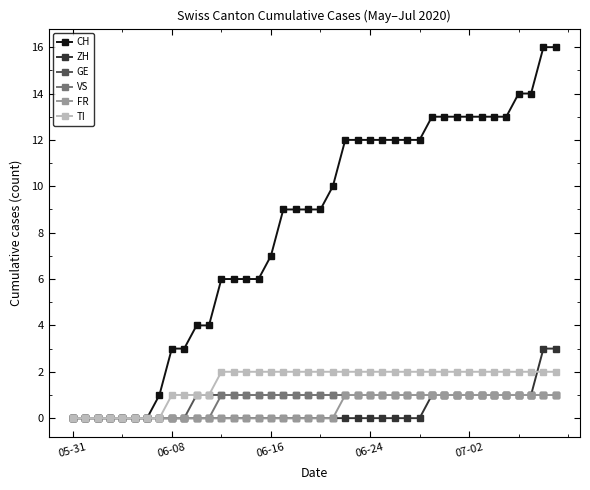

What is the value of the GE point at the 15th from the left?

1